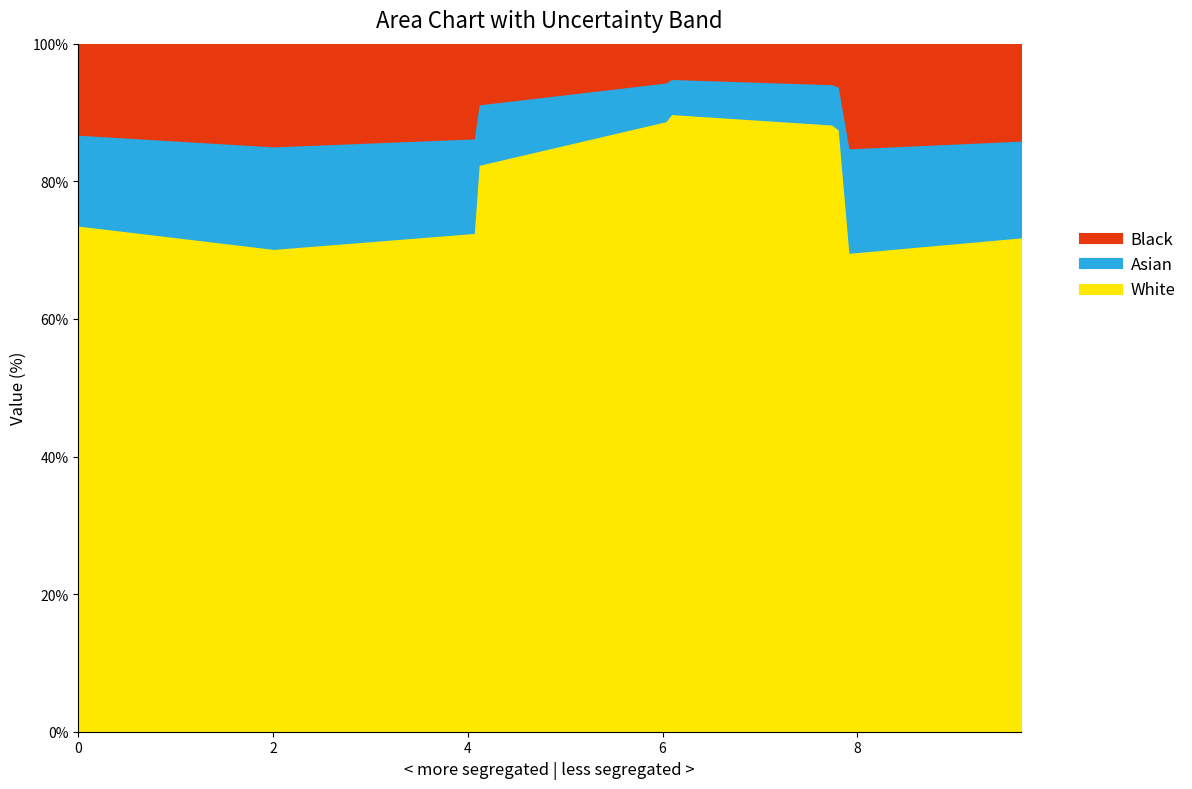

Does the chart have visible grid lines?

No